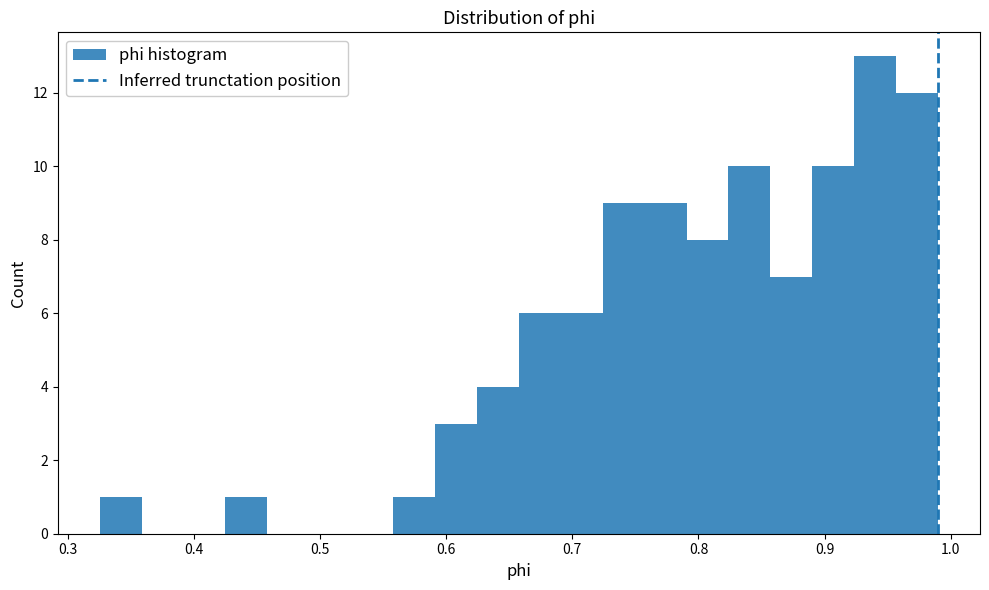

Around what value on the x-axis is the tallest bar? Give the approximate position of its centre, as read against the axis.

0.94